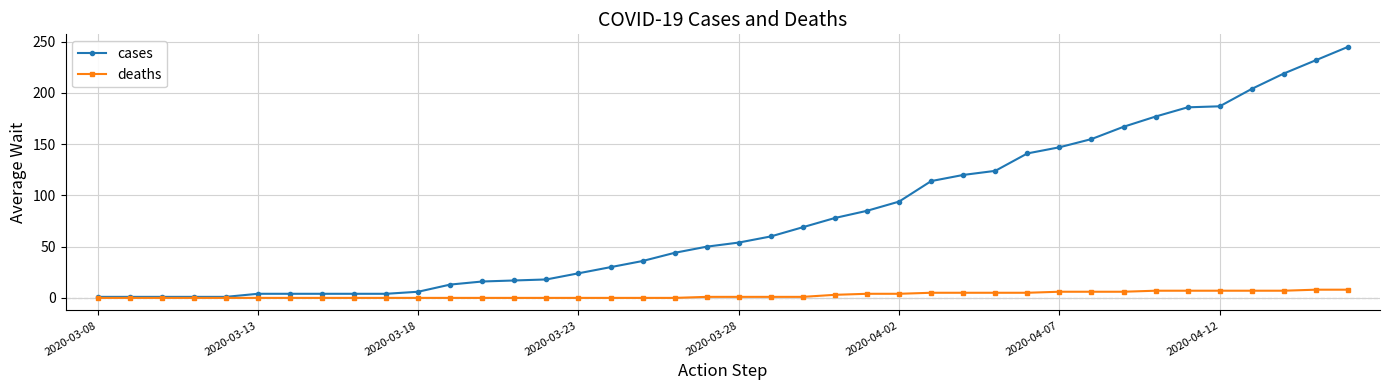

What is the value of the deaths point at the 40th from the left?

8